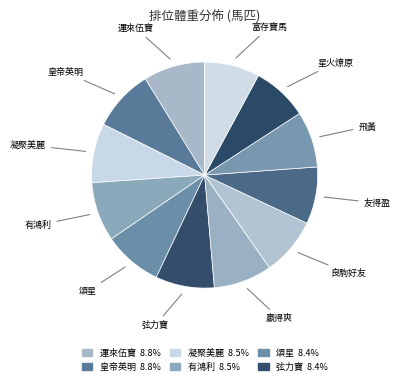

Count the number of slices in the pie.

12